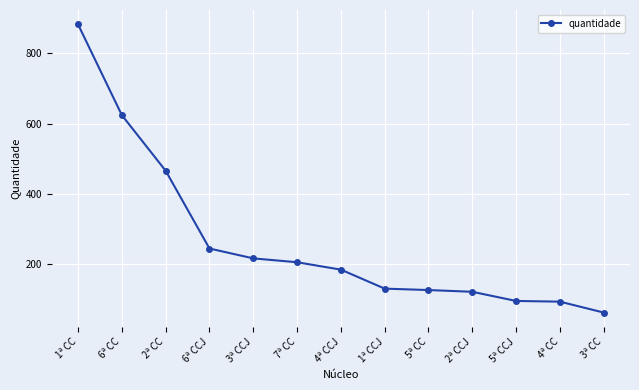

What is the sum of all values?

3458